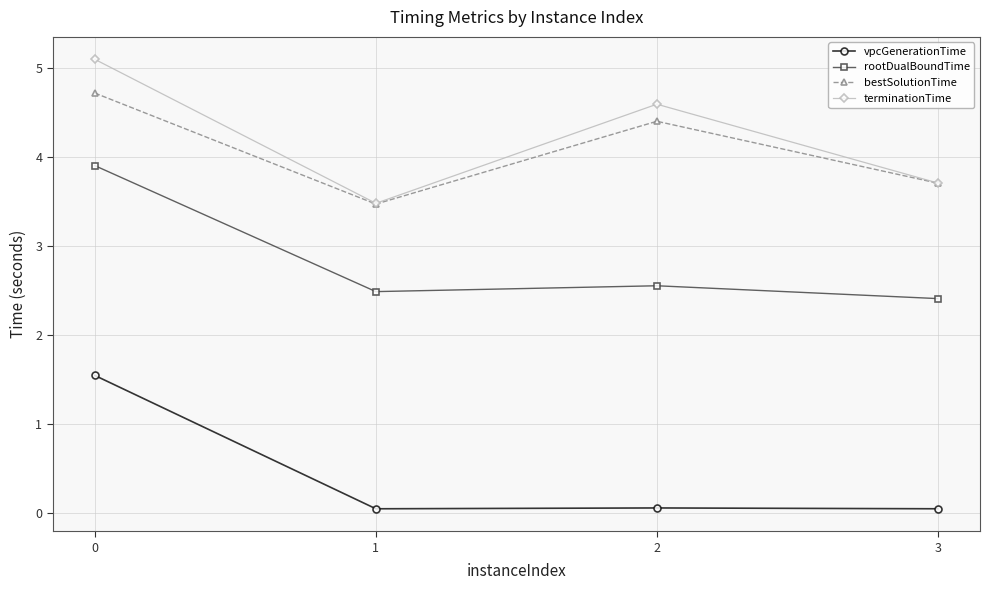

The terminationTime series shows 7.7 at 2. True or false?

False